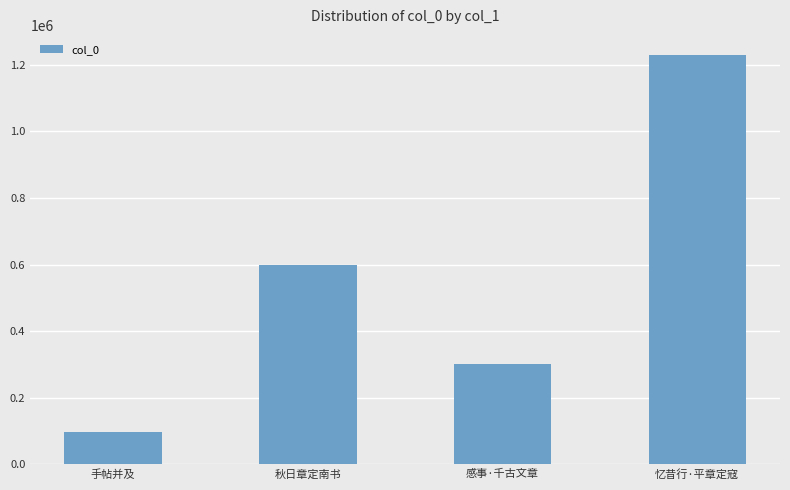

What value does the data have at 手帖并及, to the nearest 100?

97500